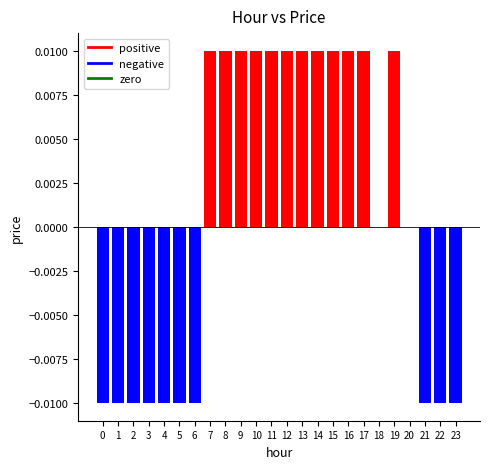

Which has a higher value, 3 or 14?

14